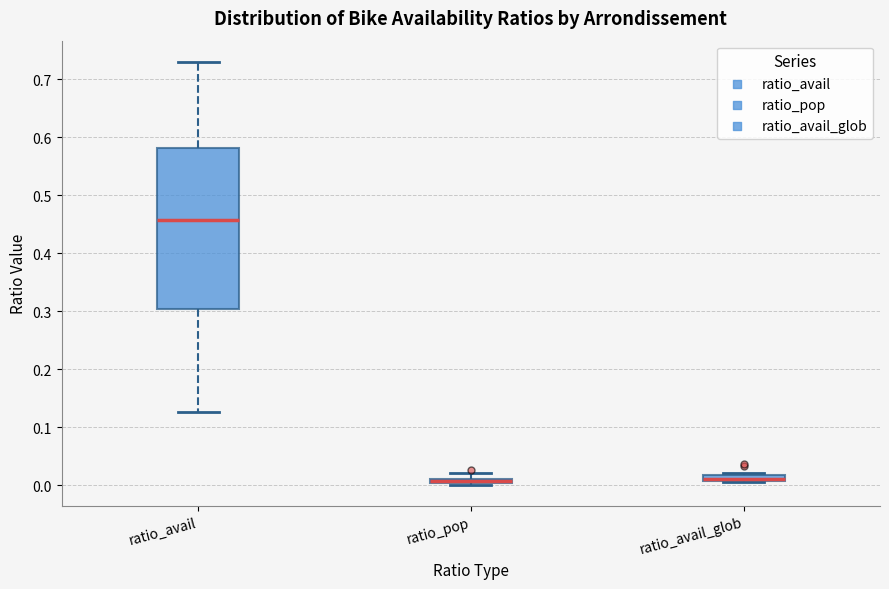

Where is the upper edge of the box for ratio_pop on the y-axis? The values are not printed on the chart, so give them approximately, as read against the axis.

0.01